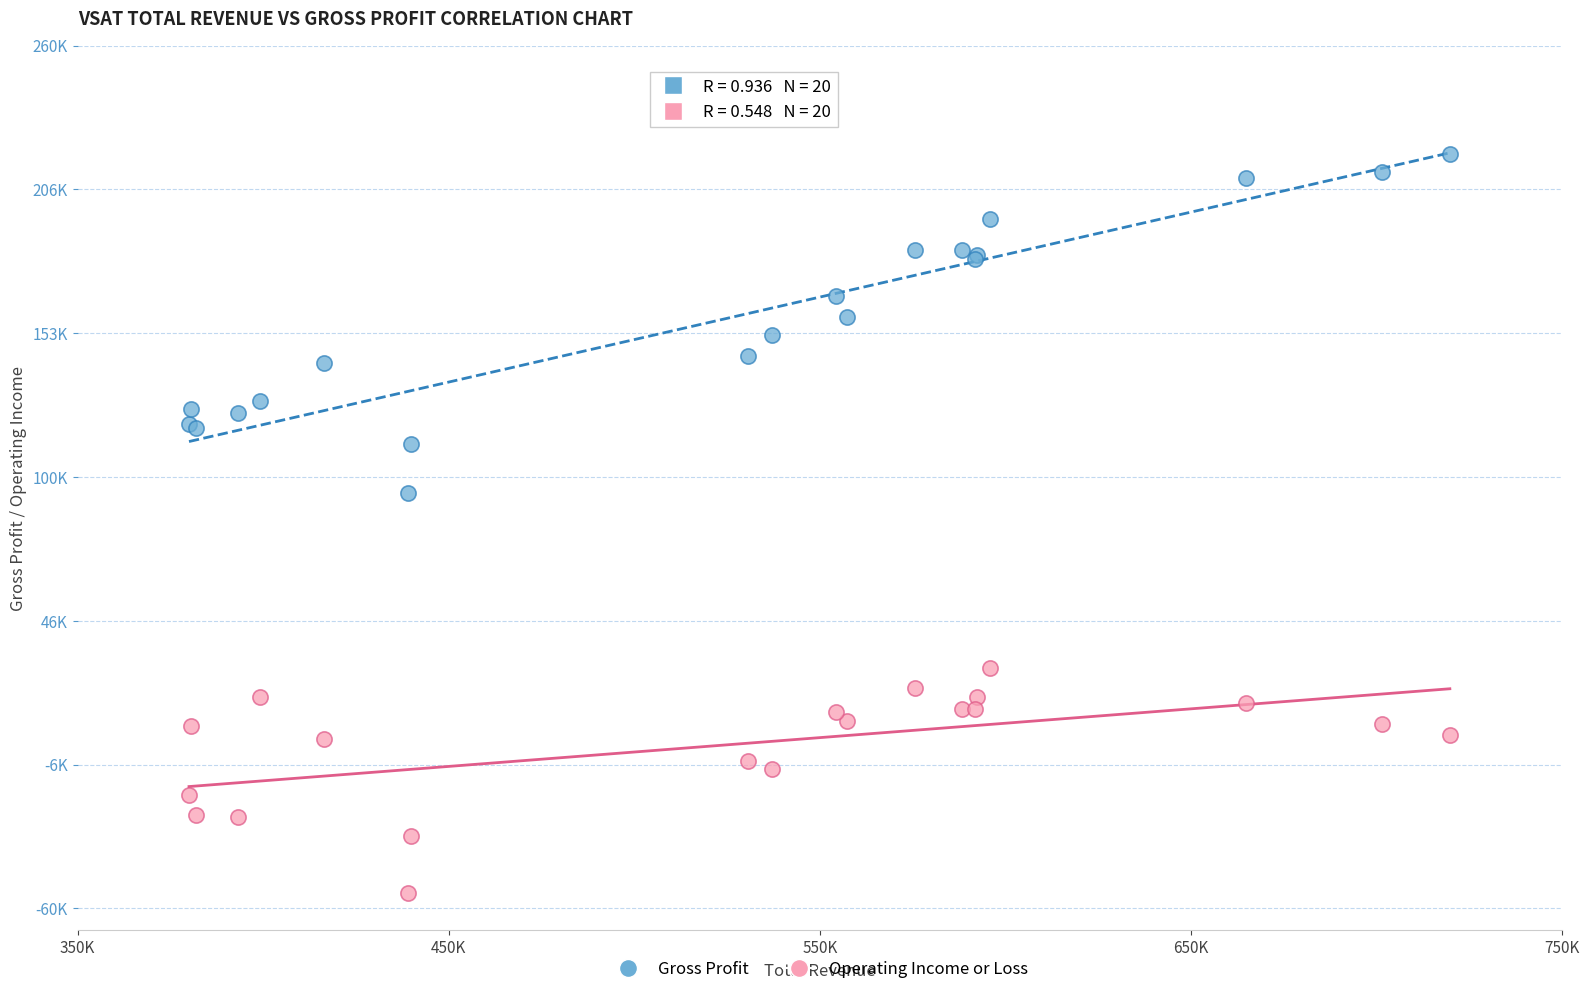

Which series contains the lowest Y value?

Operating Income or Loss